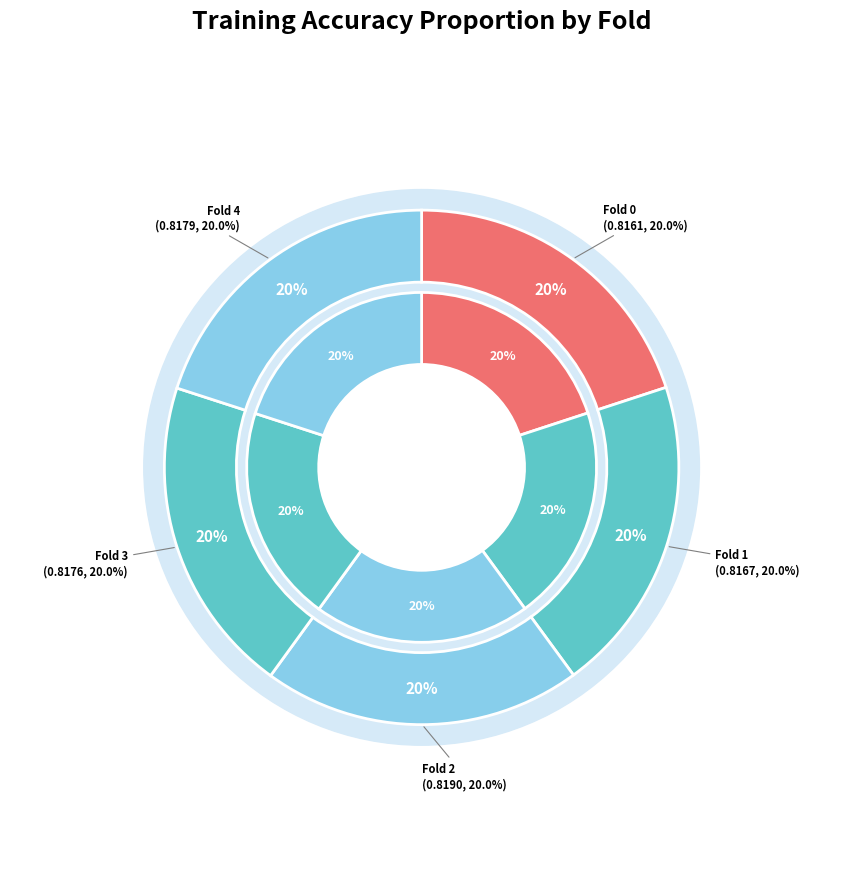

True or false: Fold 1 accounts for 20% of the total.

True